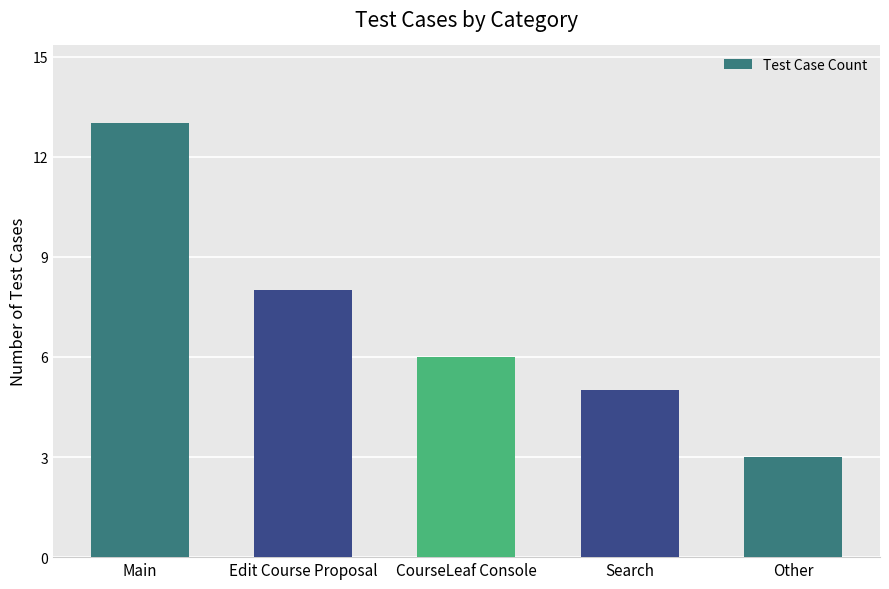

The value at Edit Course Proposal is 8. True or false?

True